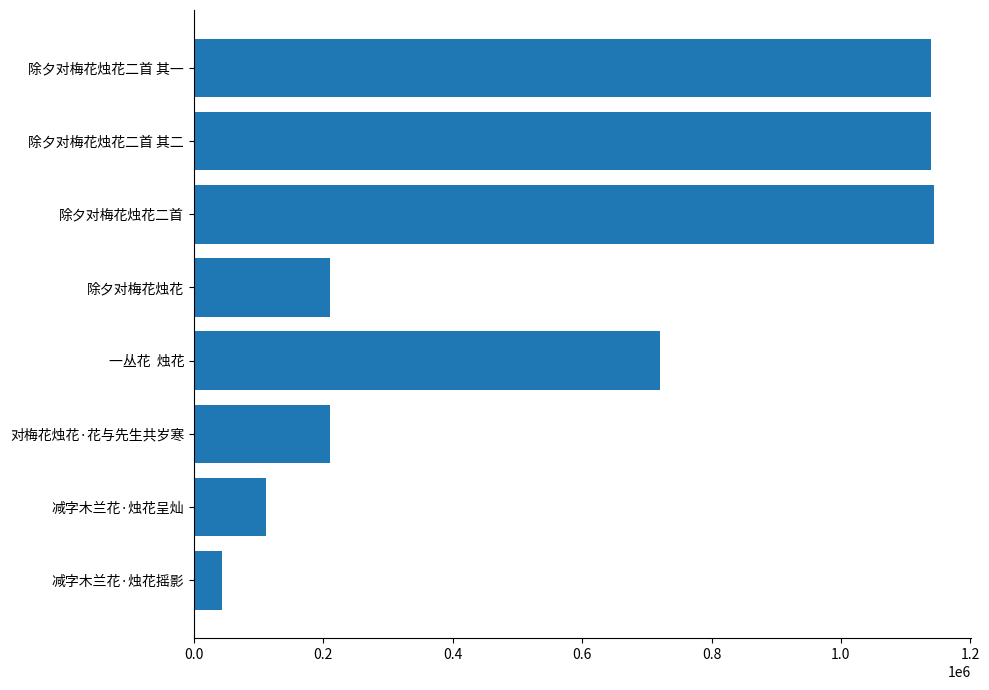

What is the greatest value displayed?

1144443